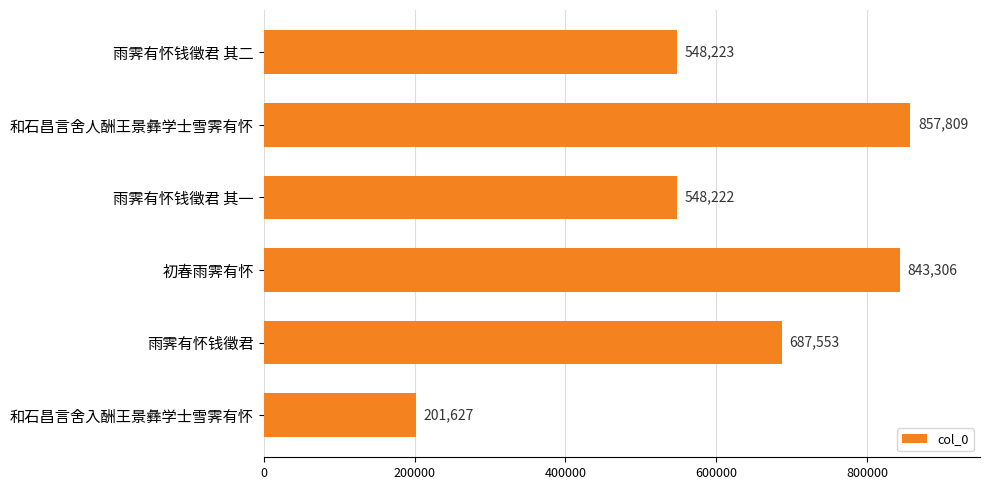

Does the chart contain any negative values?

No